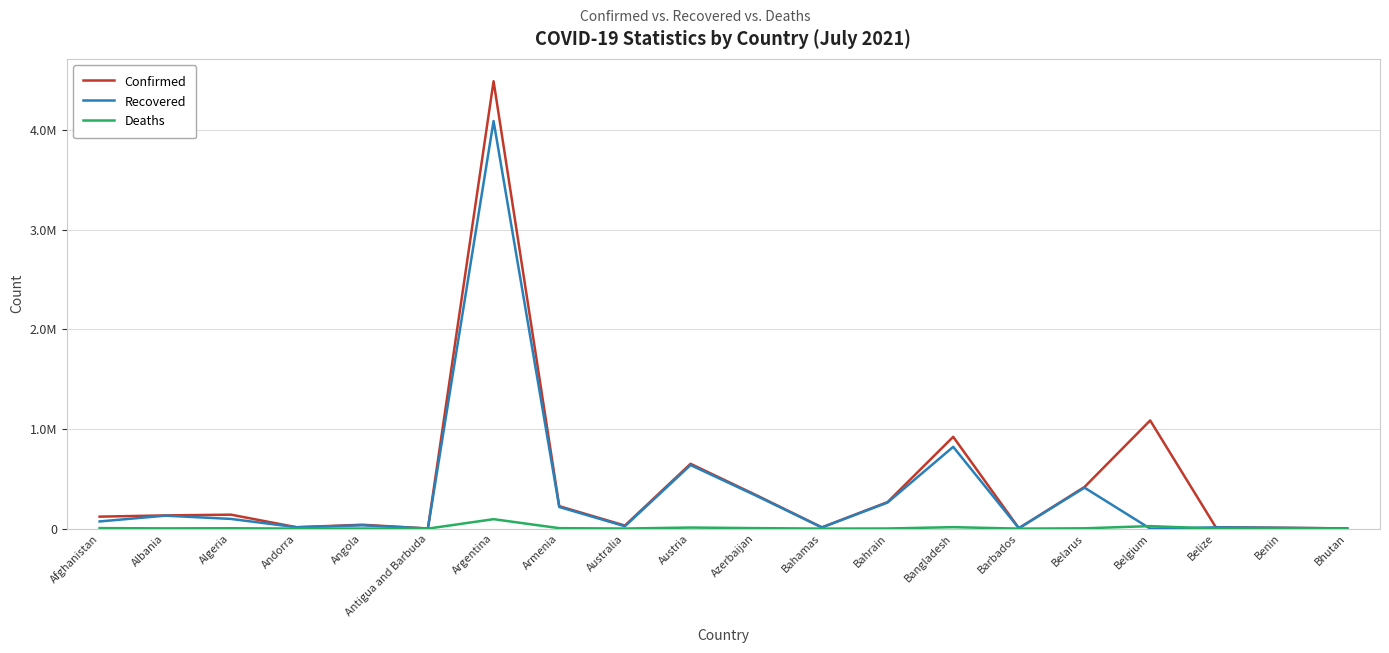

What is the value of the Recovered point at the 2nd from the left?

130014